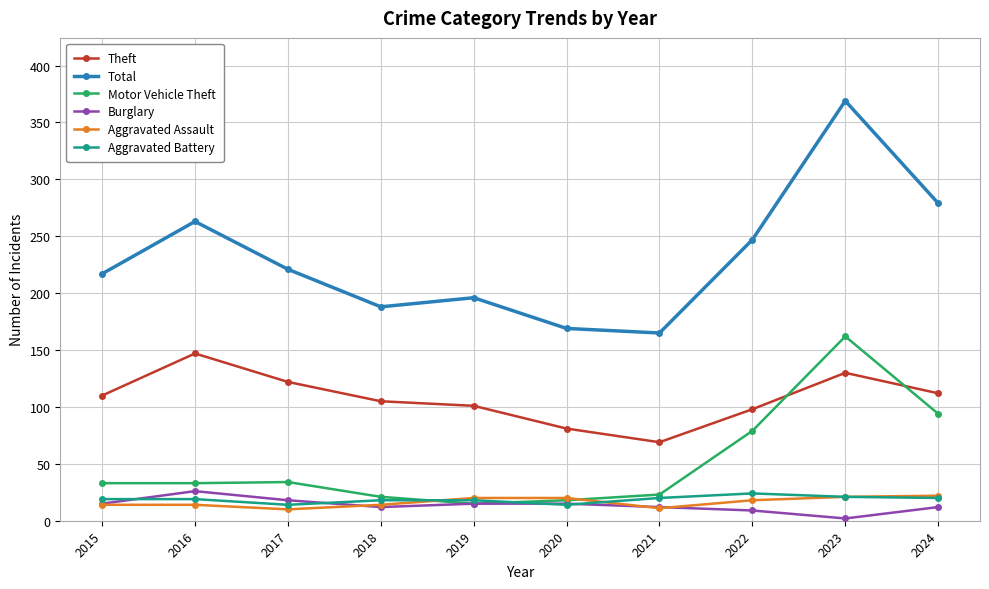

True or false: Theft and Aggravated Battery cross at least once.

False